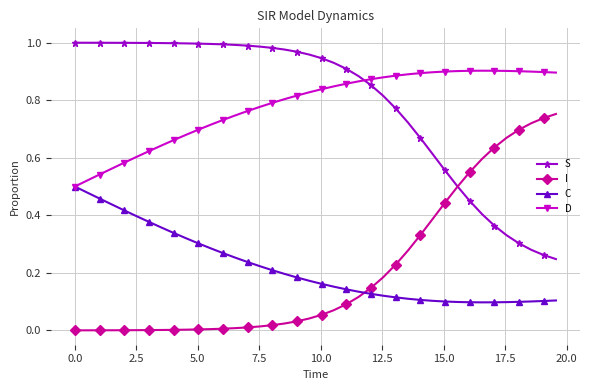

List the series in order of their peak value, lowest first.

C, I, D, S